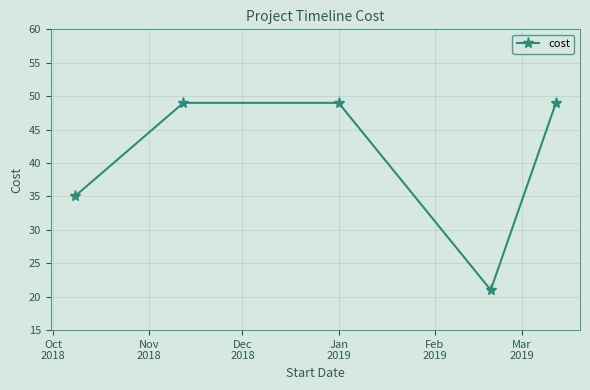

True or false: there are more than 2 points higher than both neighbors.

False